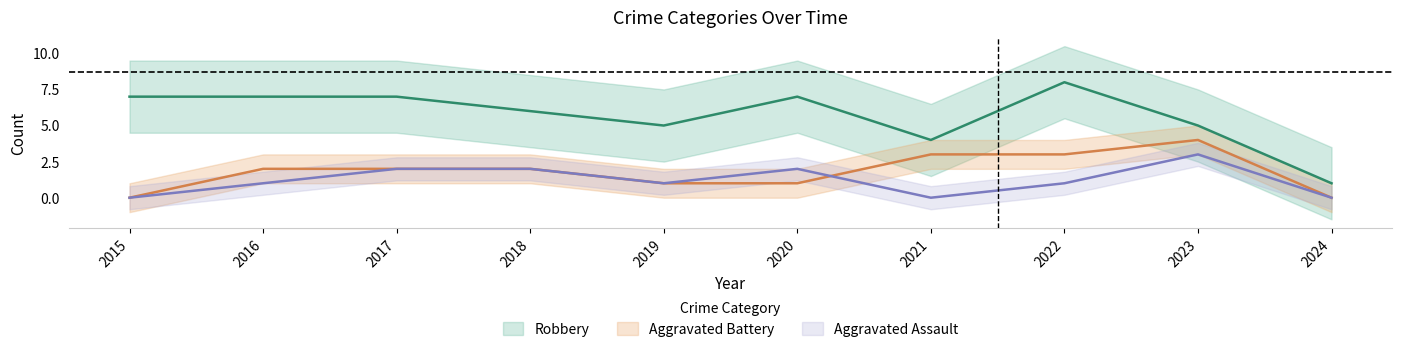

Reading right to left, extract all data points from this chart.

Aggravated Assault: 2024=0	2023=3	2022=1	2021=0	2020=2	2019=1	2018=2	2017=2	2016=1	2015=0
Aggravated Battery: 2024=0	2023=4	2022=3	2021=3	2020=1	2019=1	2018=2	2017=2	2016=2	2015=0
Robbery: 2024=1	2023=5	2022=8	2021=4	2020=7	2019=5	2018=6	2017=7	2016=7	2015=7